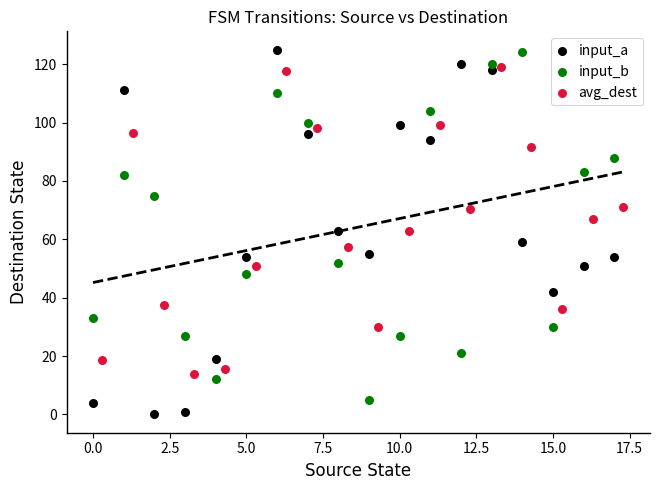

Which series has the largest Y range (max minus min)?

input_a